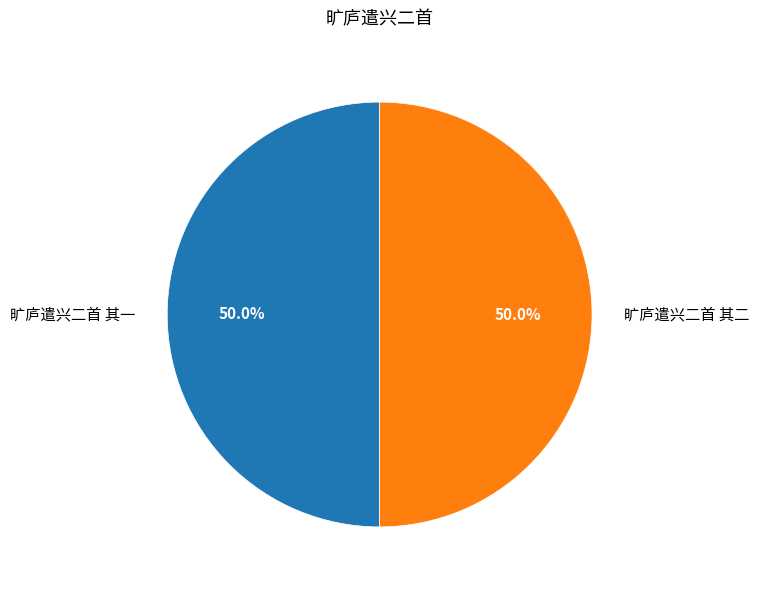

What is the ratio of the value at 旷庐遣兴二首 其二 to the value at 旷庐遣兴二首 其一?

1.0